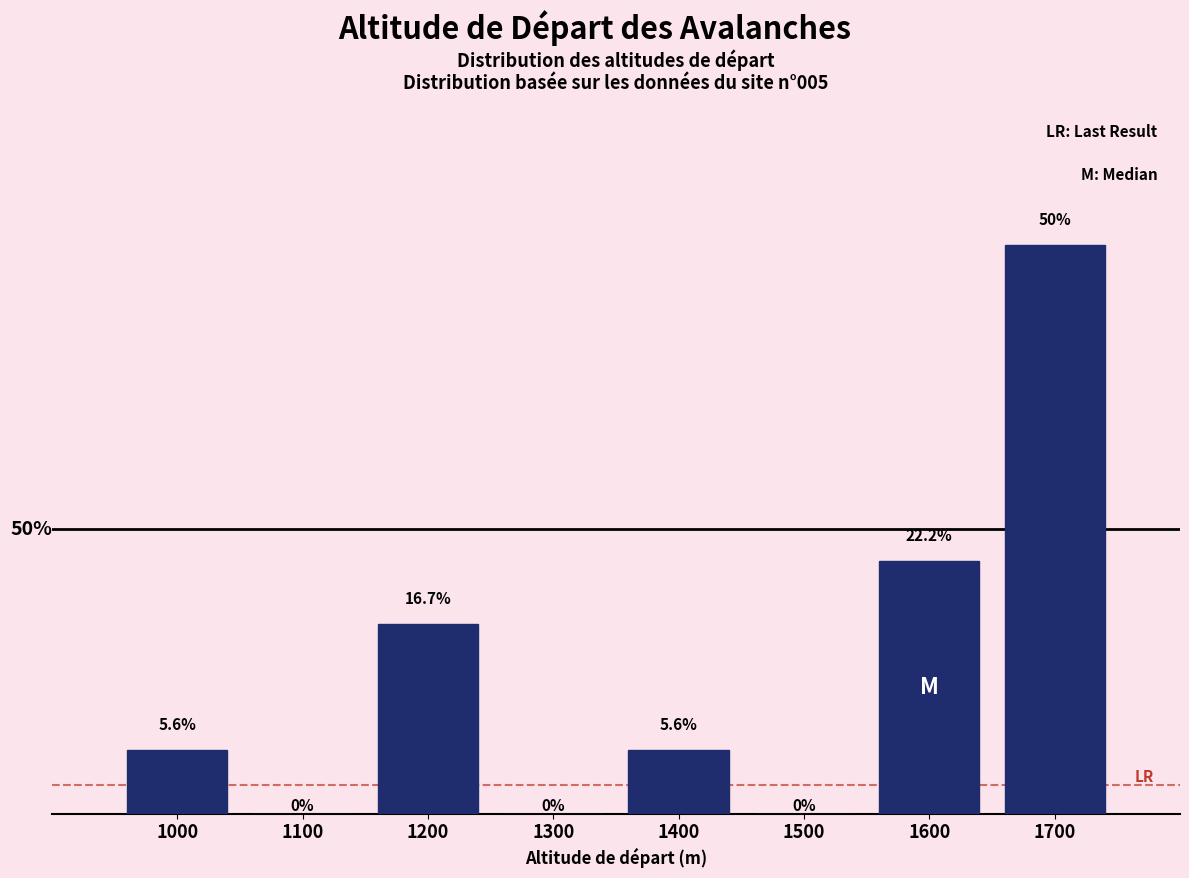

Reading right to left, list all the values displayed in this chart.

1700=50.0	1600=22.2	1500=0.0	1400=5.6	1300=0.0	1200=16.7	1100=0.0	1000=5.6